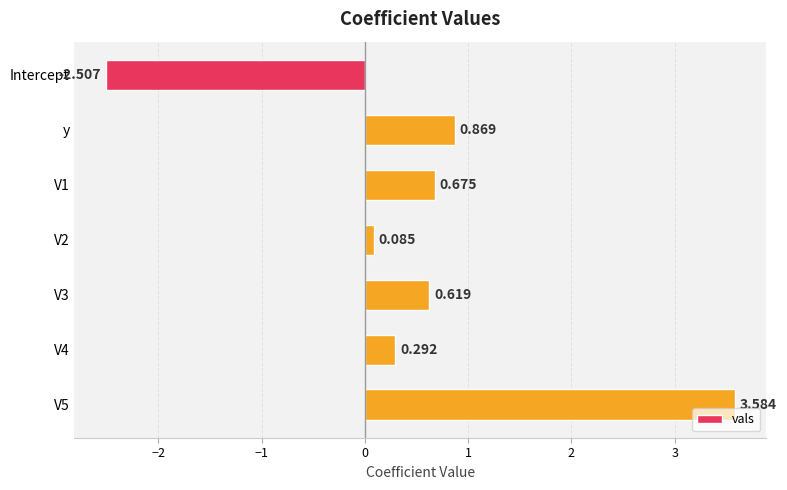

How many positive values are there?

6